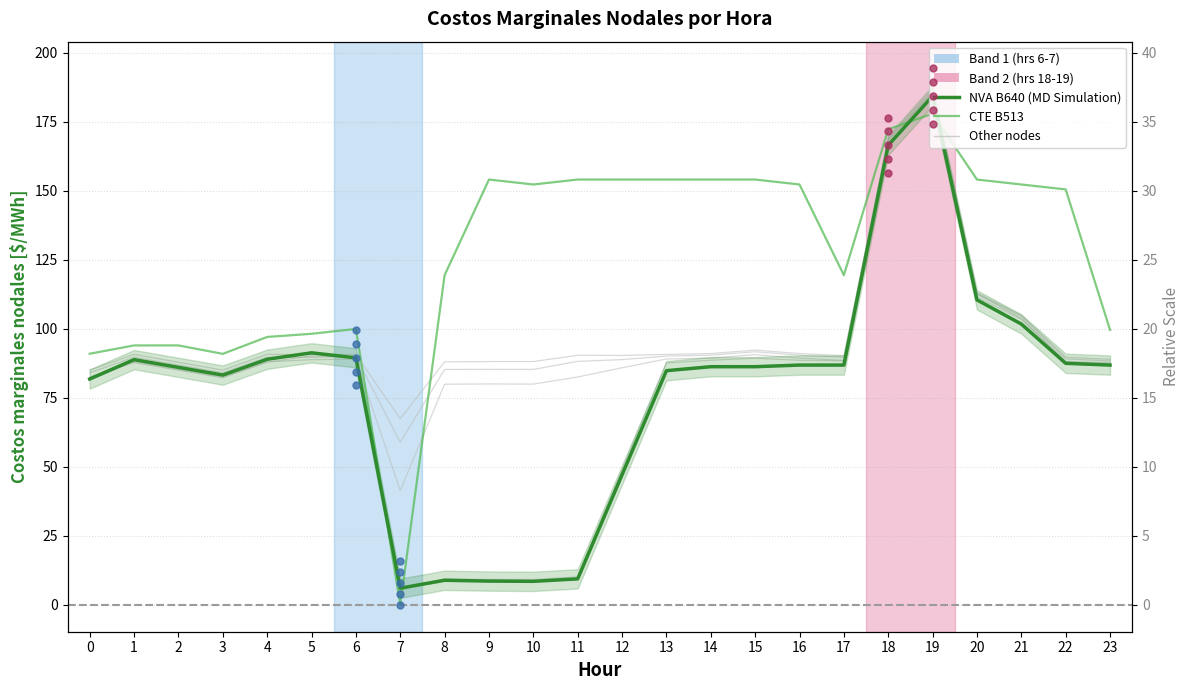

At which category is the sum across all series the highest?

19